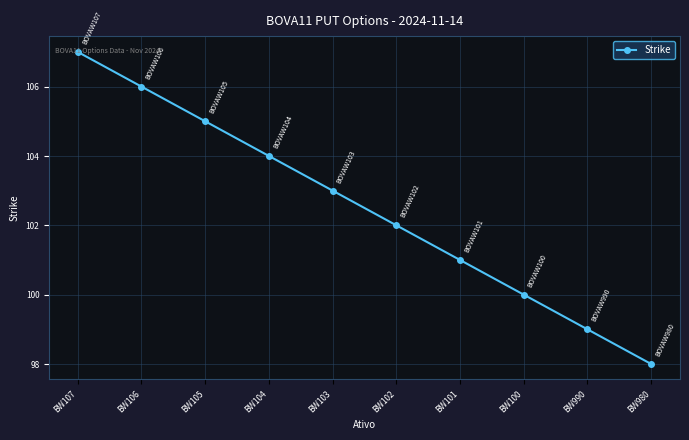

Is this an area chart (filled region under the line)?

No